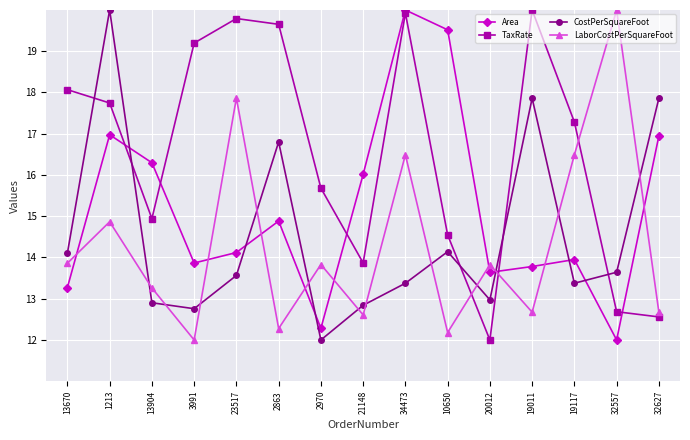

At which category does LaborCostPerSquareFoot reach its first local valley?

3991